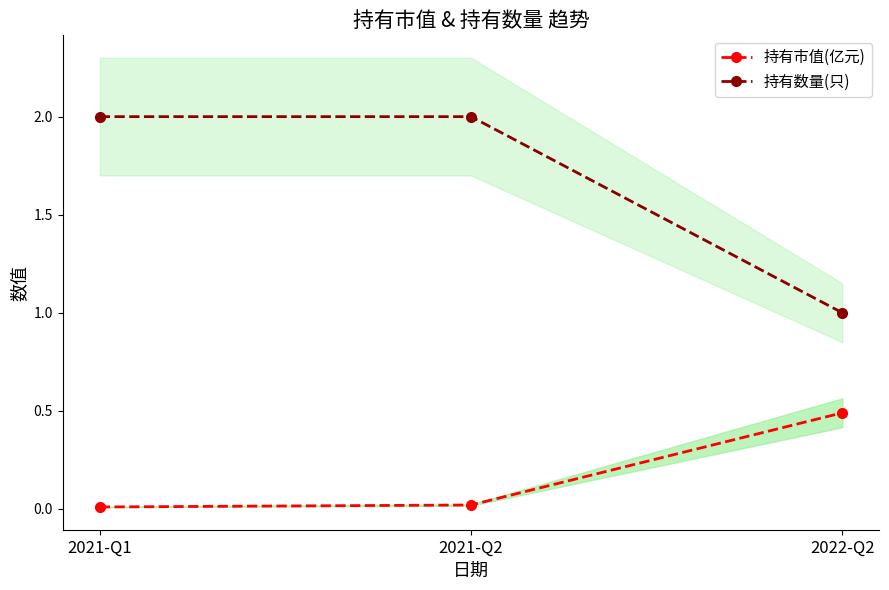

Where is 持有数量(只) nearest to the value 1?

2022-Q2